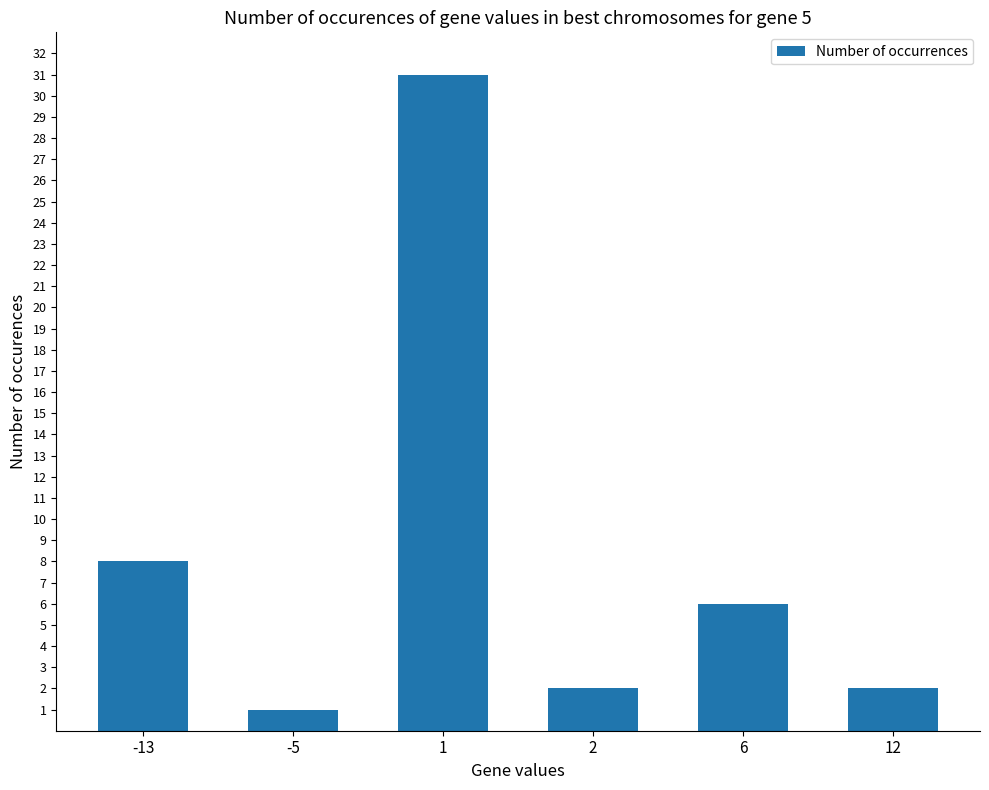

What is the sum of all values?

50